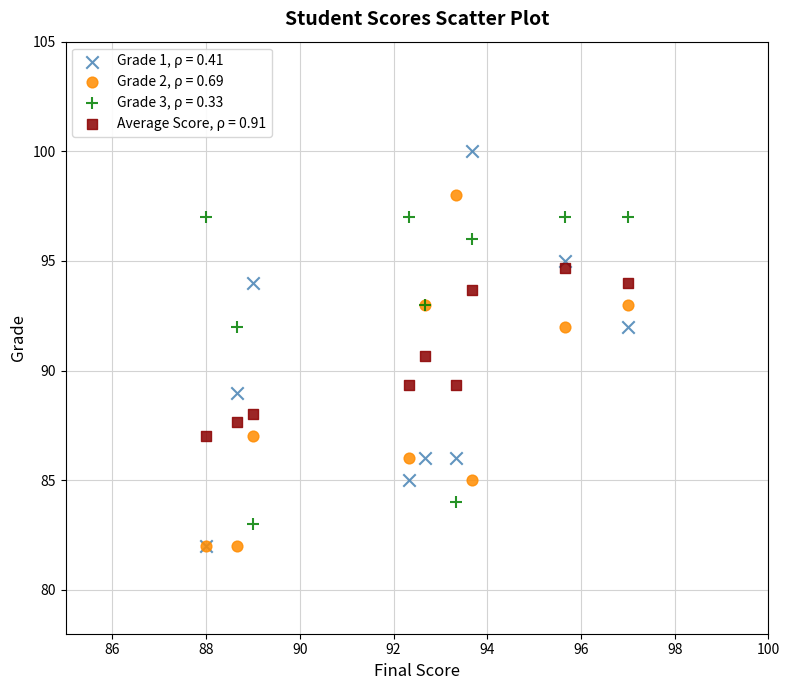

Across all series, what Y value is closest to 91?

90.7